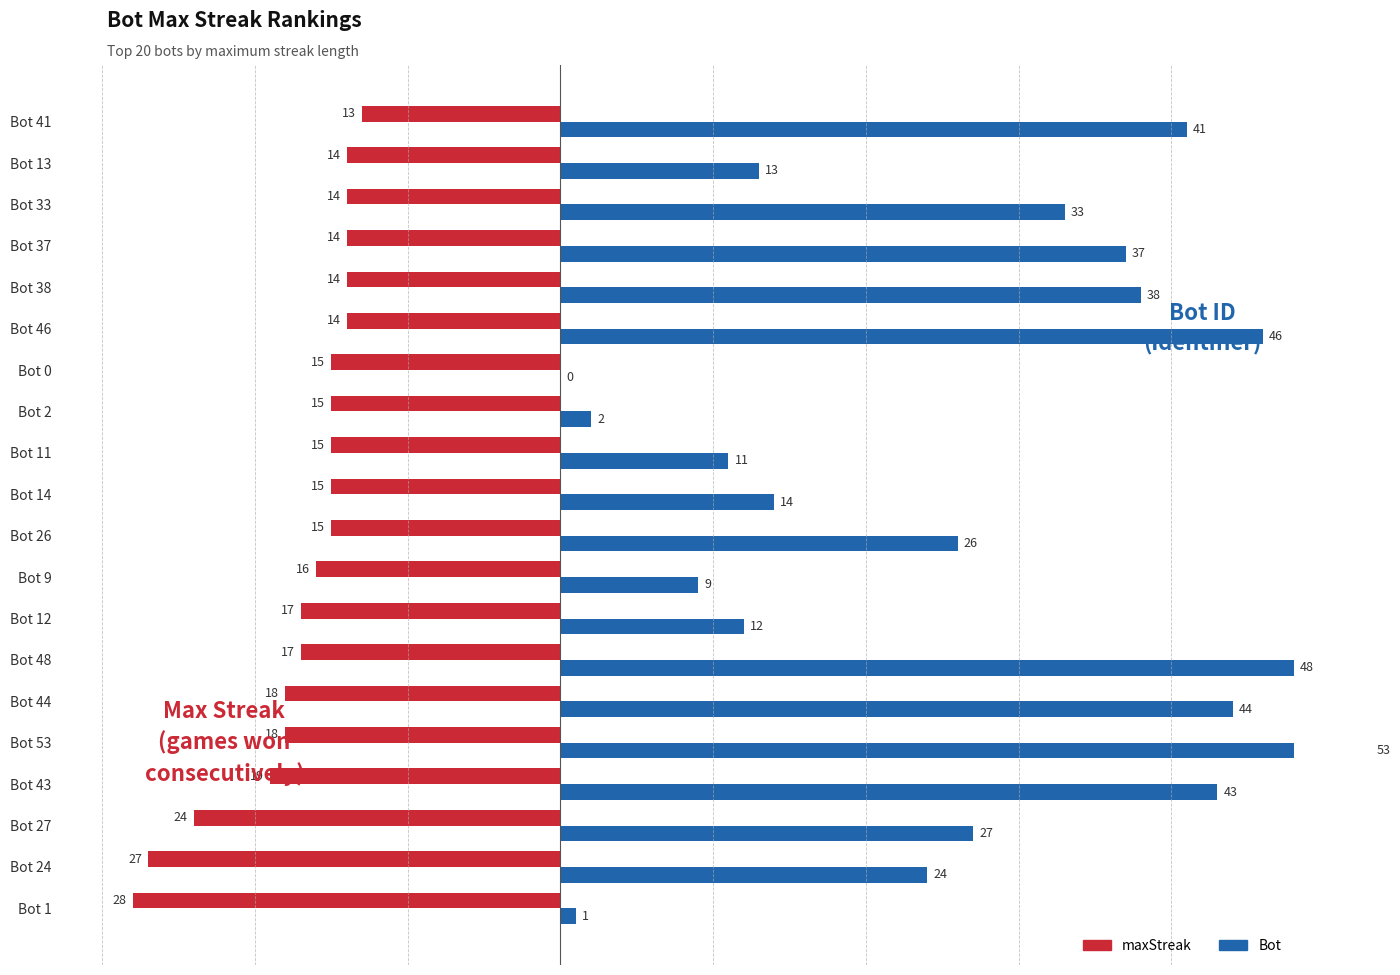

What value does the maxStreak series have at Bot 33, to the nearest 5?

-15